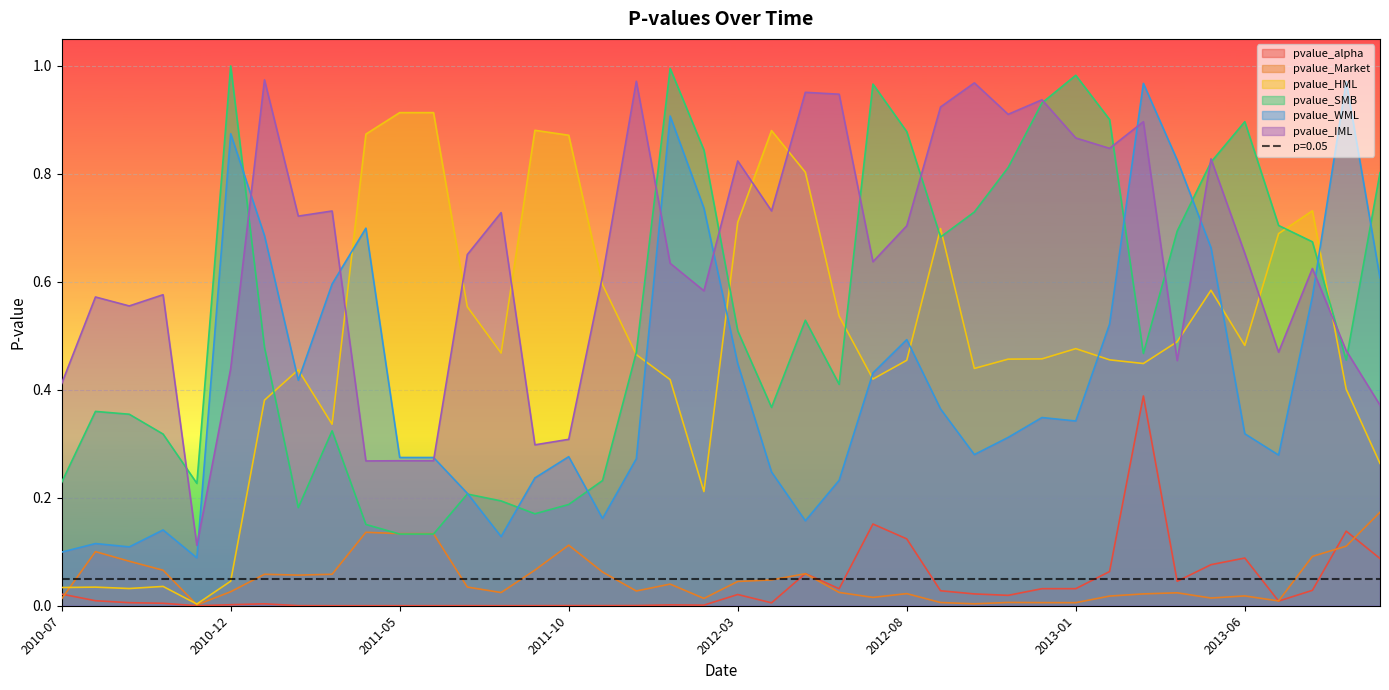

Which series has the largest total across all categories?

pvalue_IML